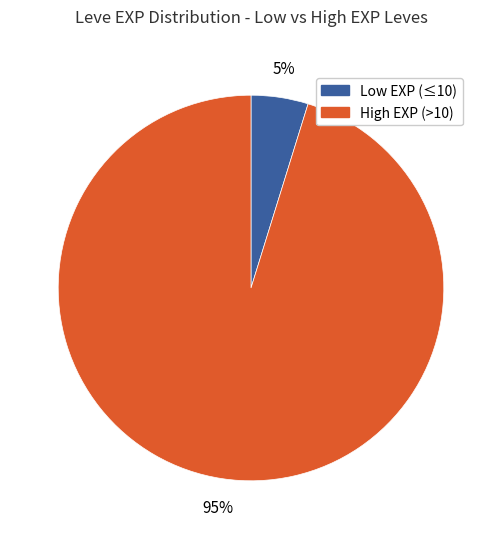

How many slices are in this pie chart?

2